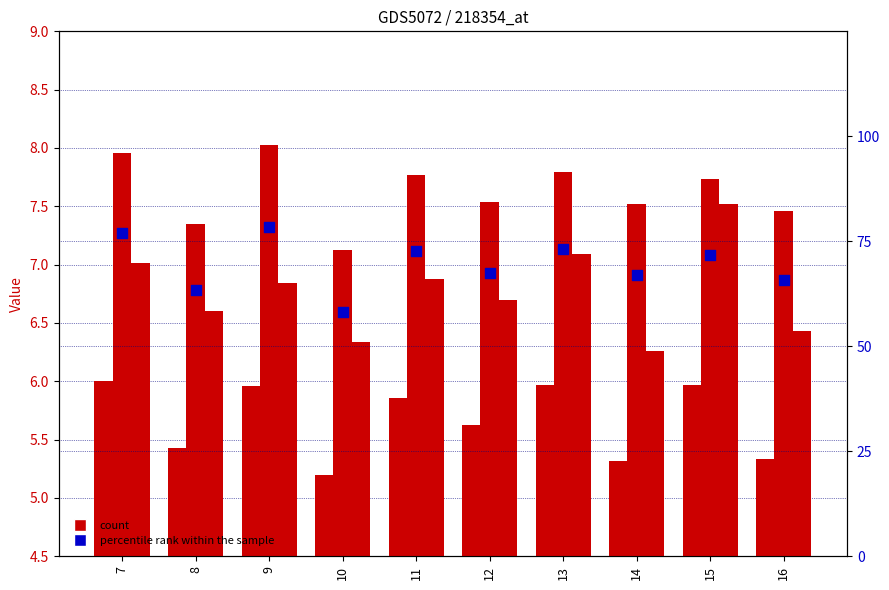

Which series has the largest Y range (max minus min)?

percentile rank within the sample